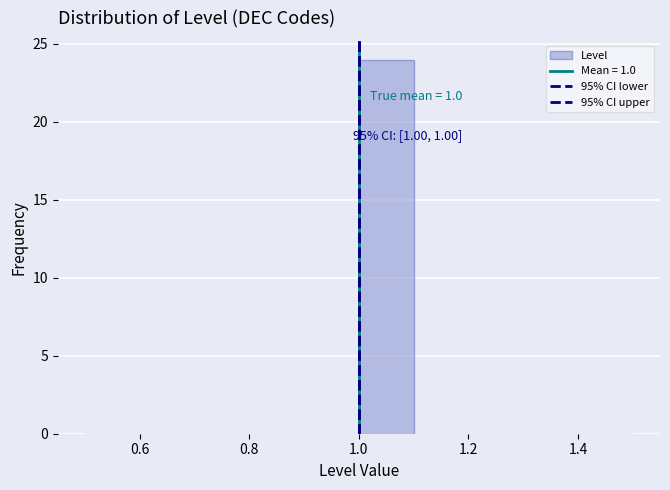

Which range on the x-axis has the tallest bar?

1.0 to 1.1